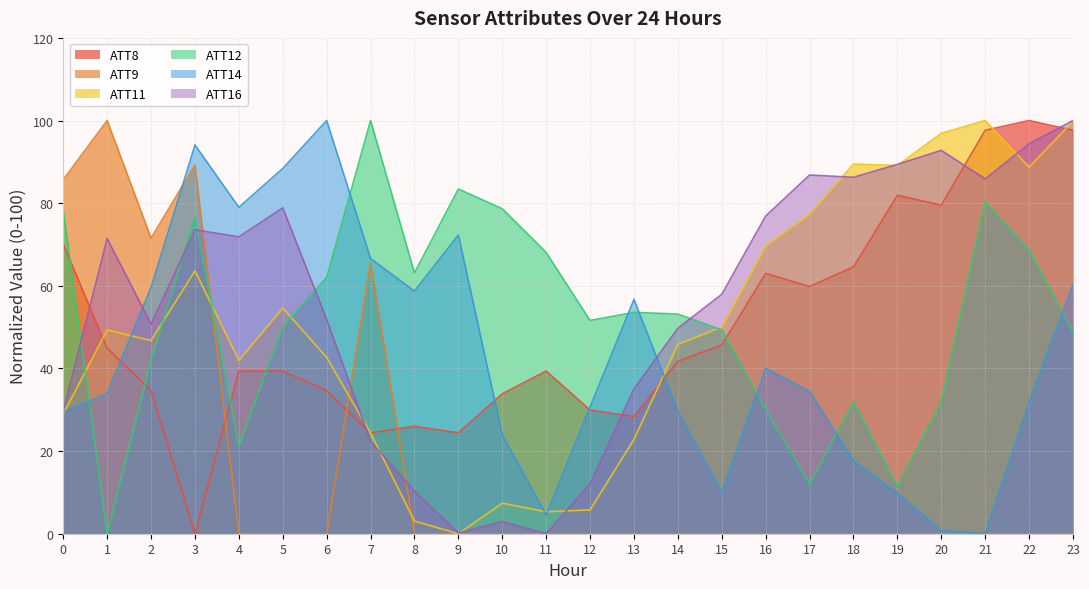

At which label is ATT14 closest to 50?

13